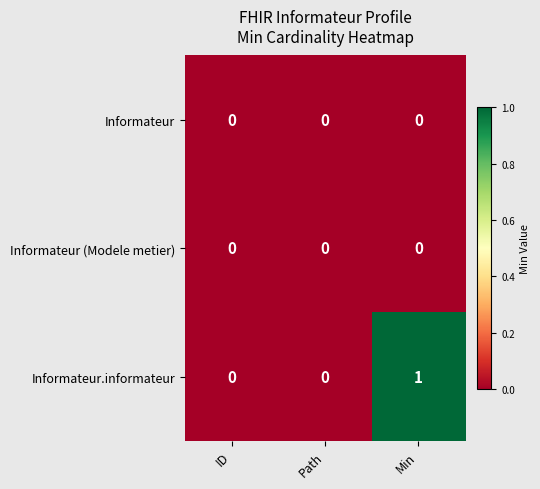

Which series has the widest spread of values?

Informateur.informateur